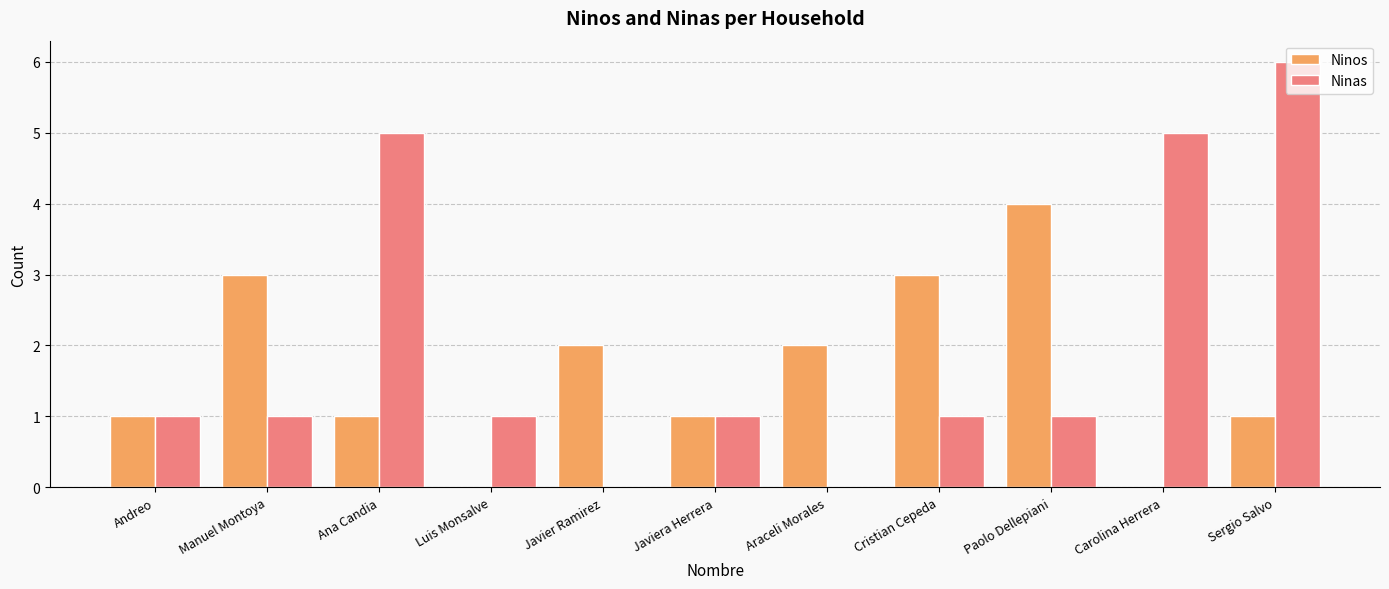

How many groups of bars are there?

11